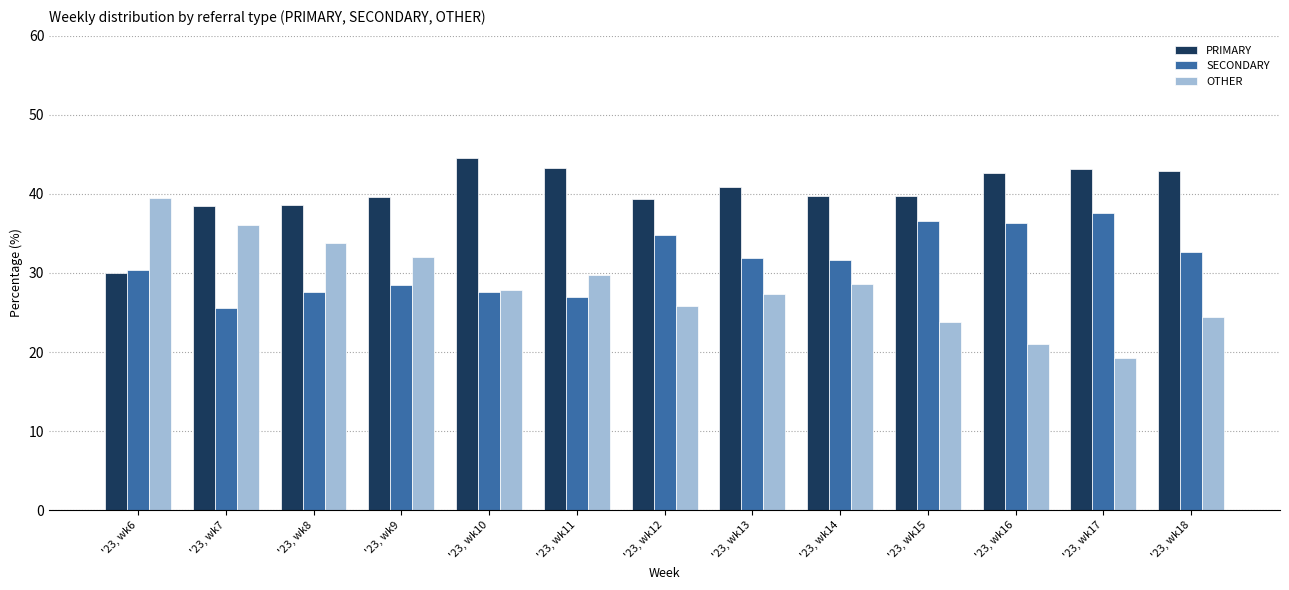

What is the spread (max minus min) of values at '23, wk14?

11.1